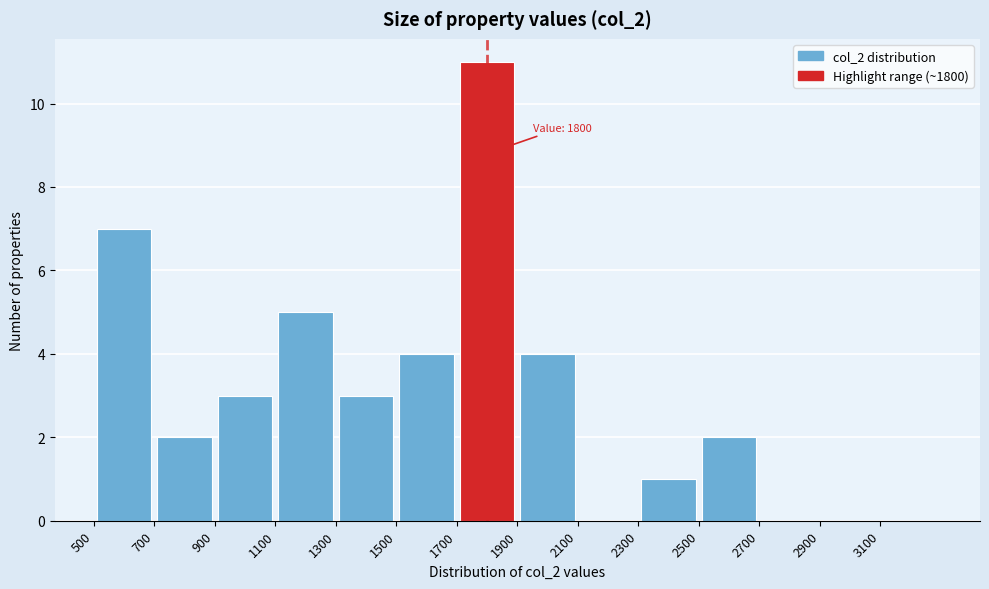

Which range on the x-axis has the tallest bar?

1700 to 1900